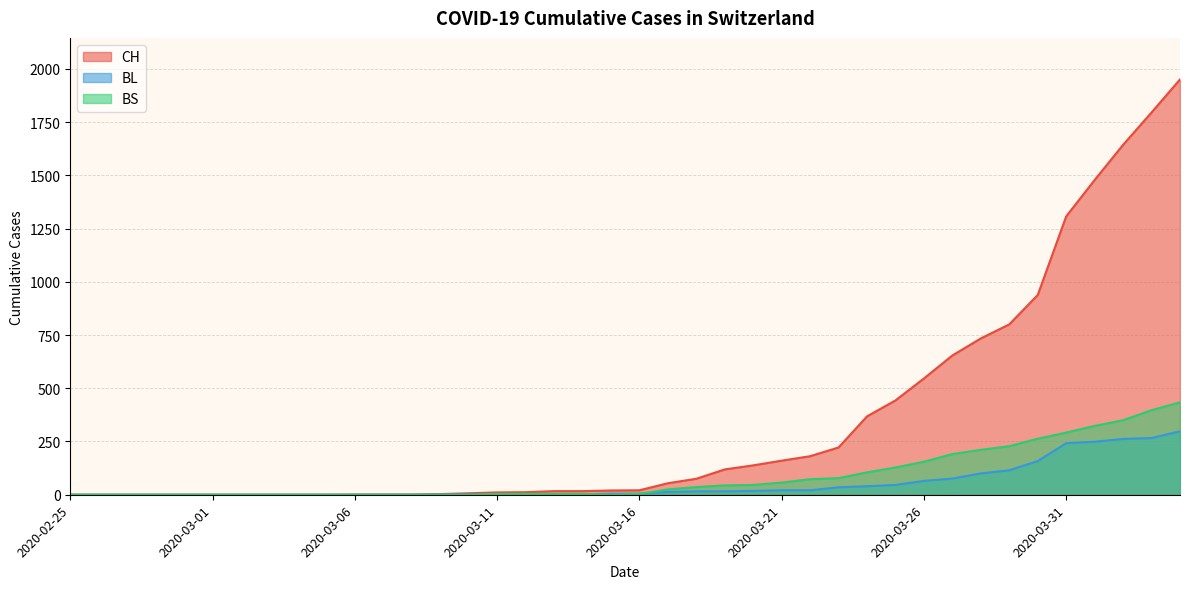

Which series ends up on top after the final intersection of BS and BL?

BS